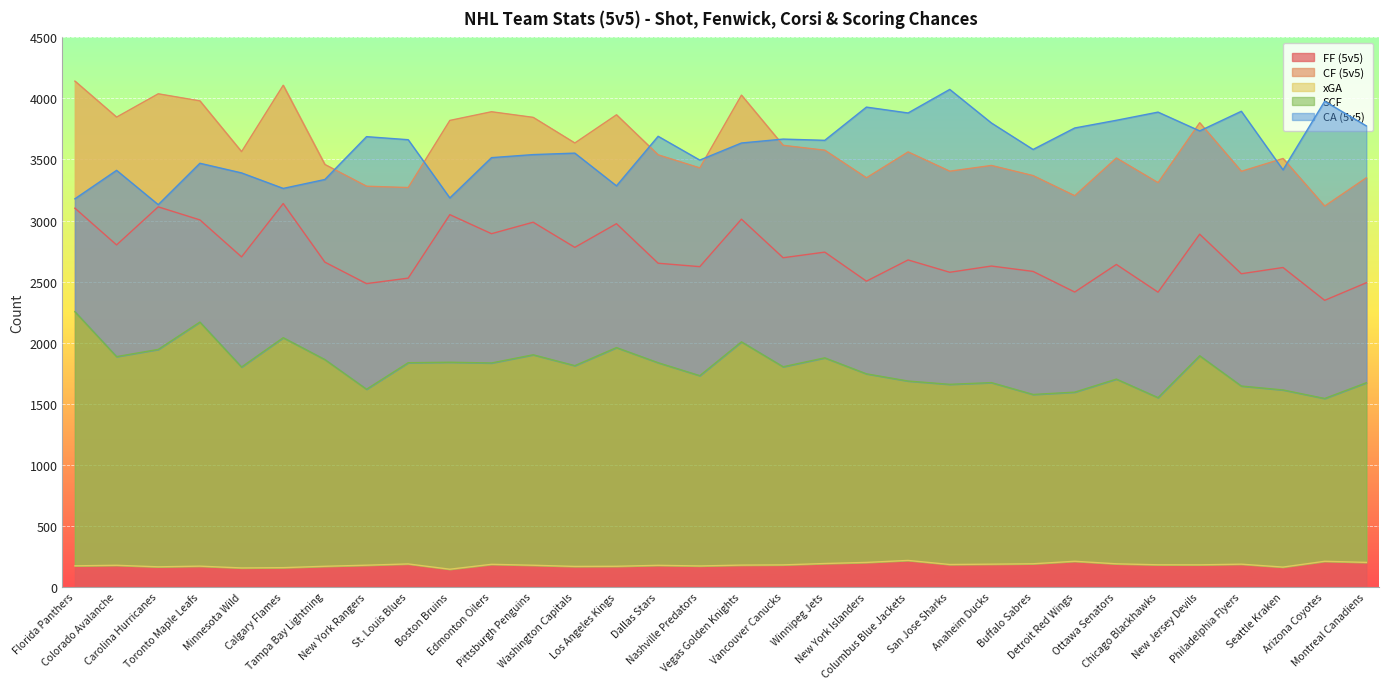

Which series has the largest total across all categories?

CF (5v5)